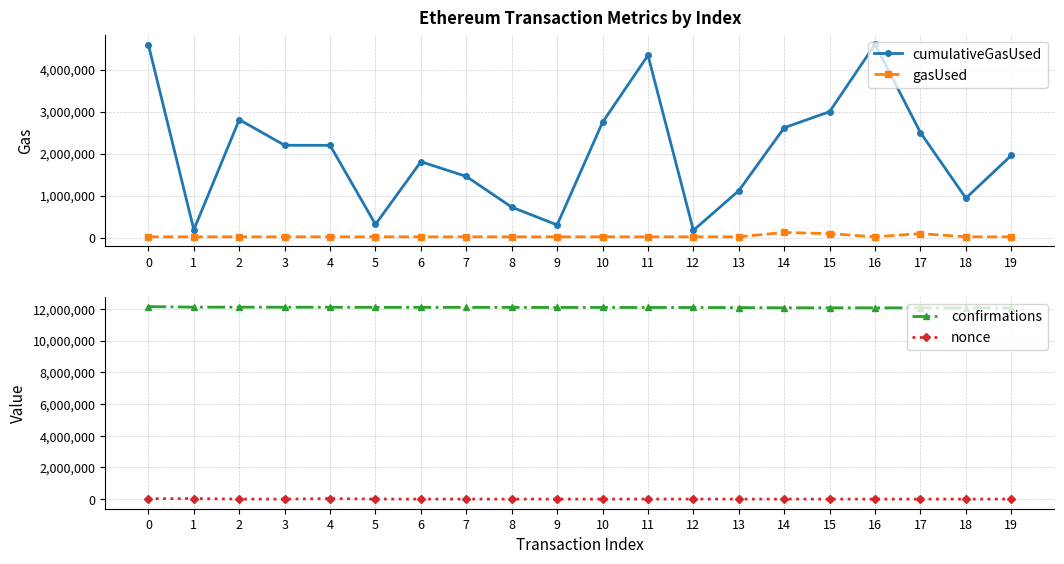

Is this an area chart (filled region under the line)?

No